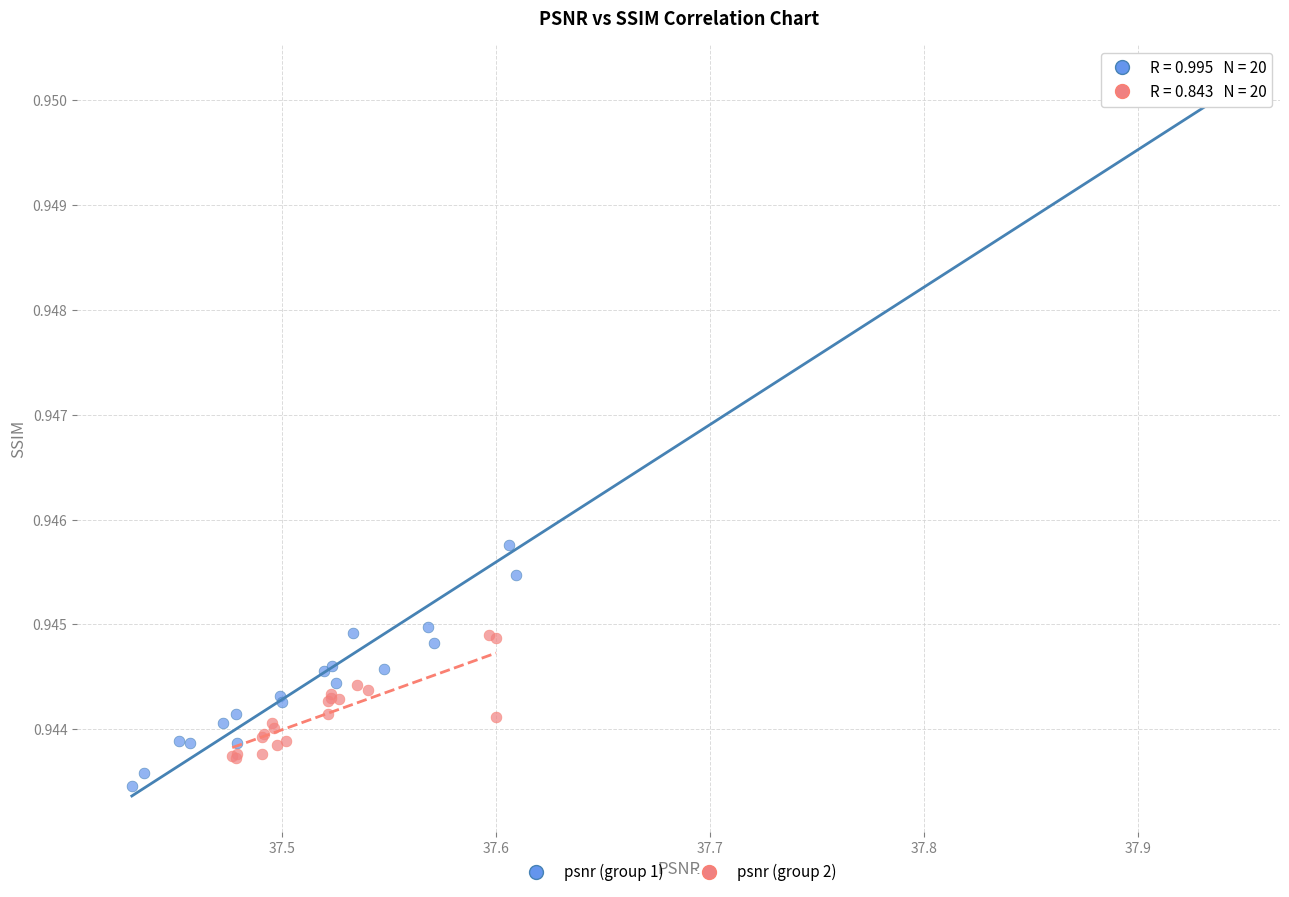

Which series has the widest spread of Y values?

psnr (group 1)